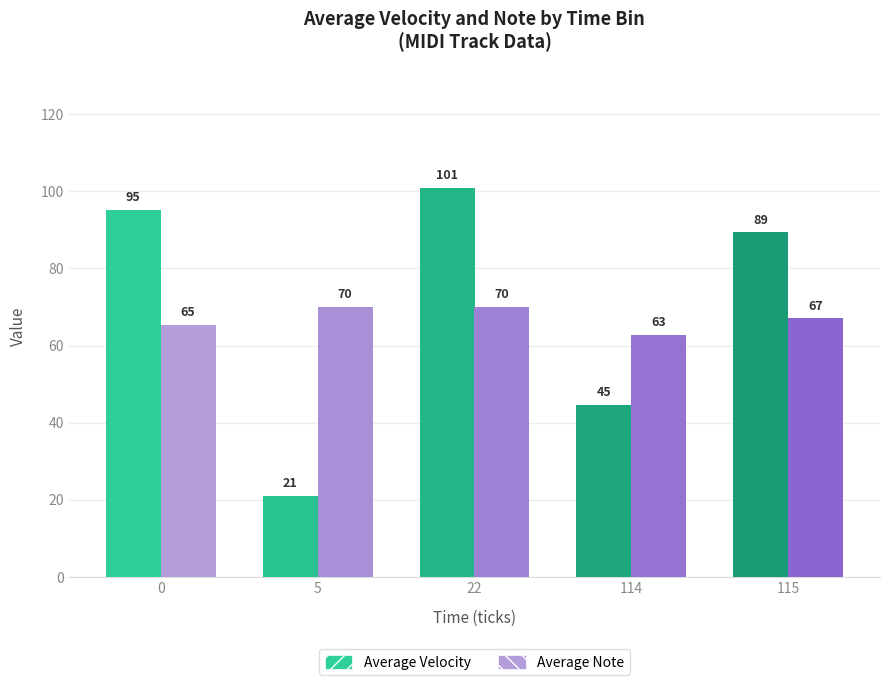

True or false: Average Velocity has a value of 21.0 at 5.

True